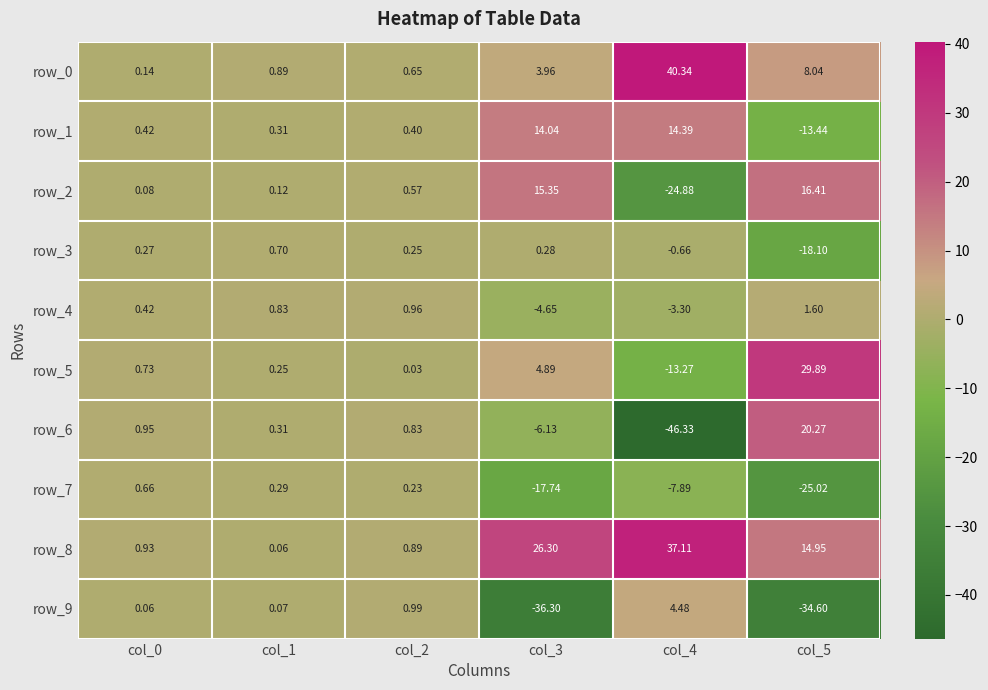

How many values in row_9 are below zero?

2